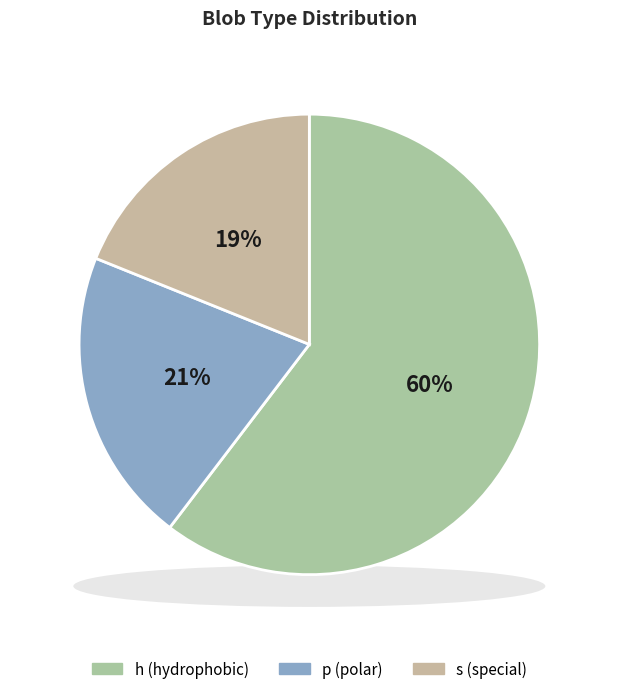

How much of the chart is everything except p?

79.3%